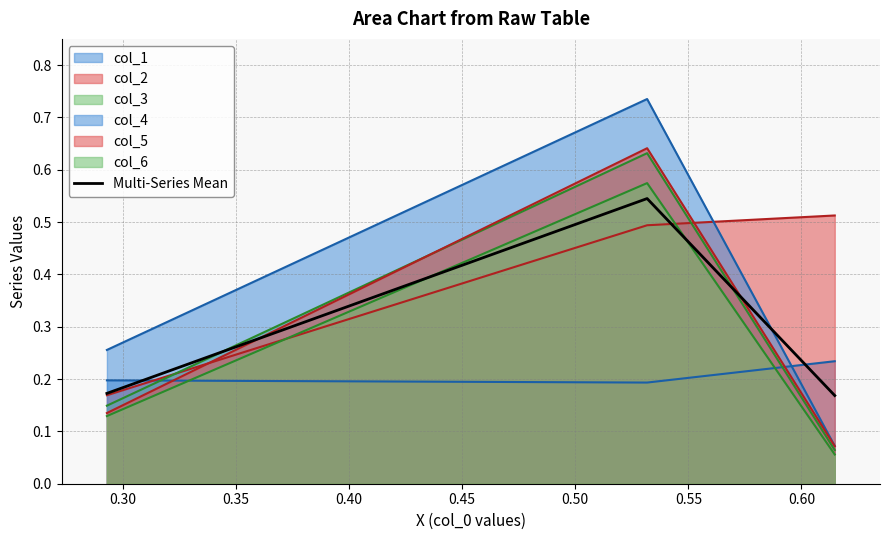

What is the value of the 1st point from the left?

0.2